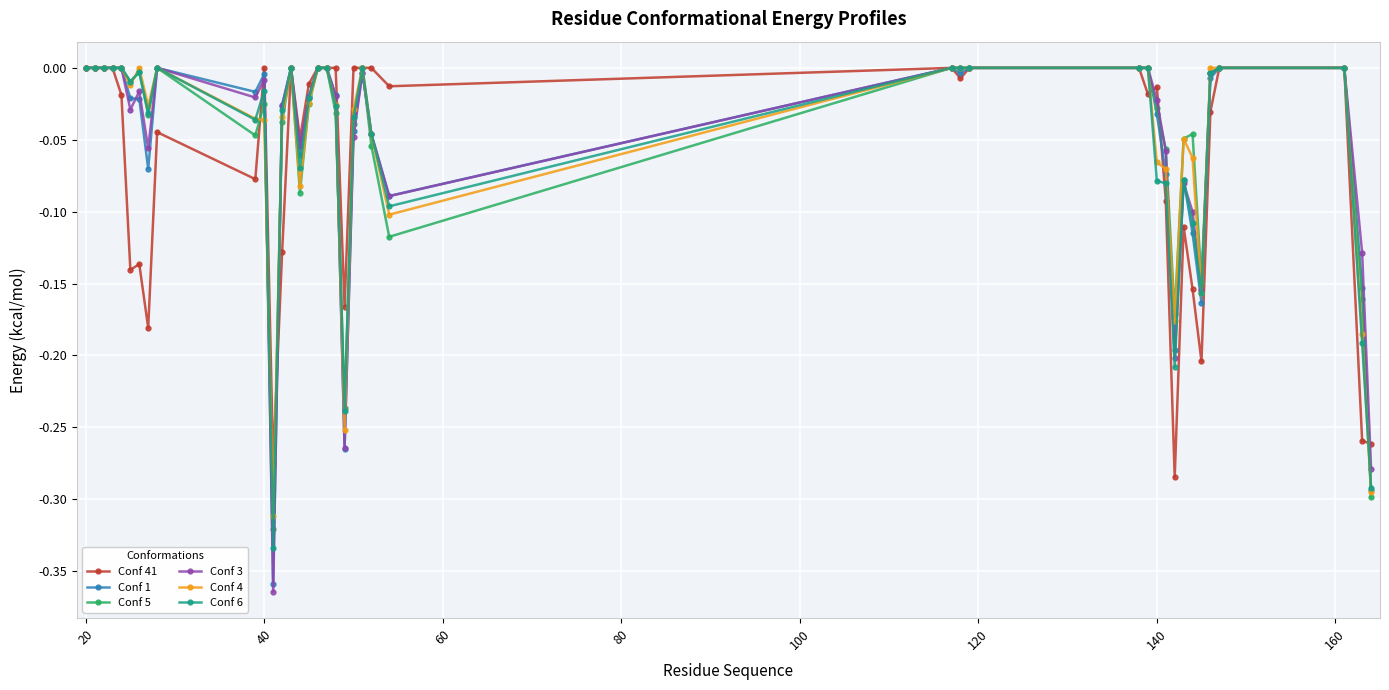

True or false: Conf 5 has more than 1 points higher than both neighbors.

True